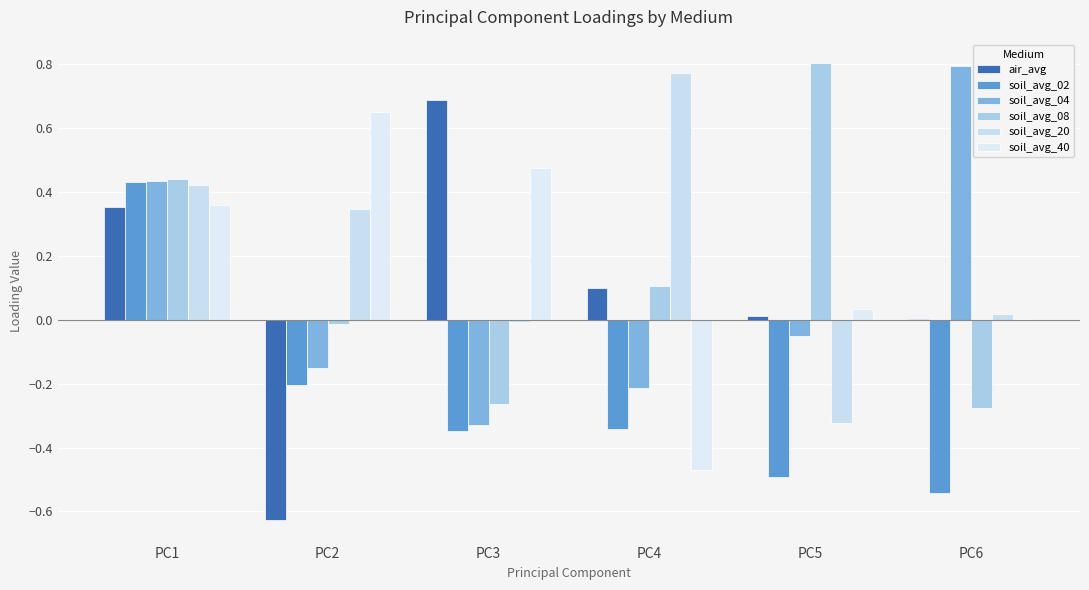

What is the spread (max minus min) of values at PC3?

1.0